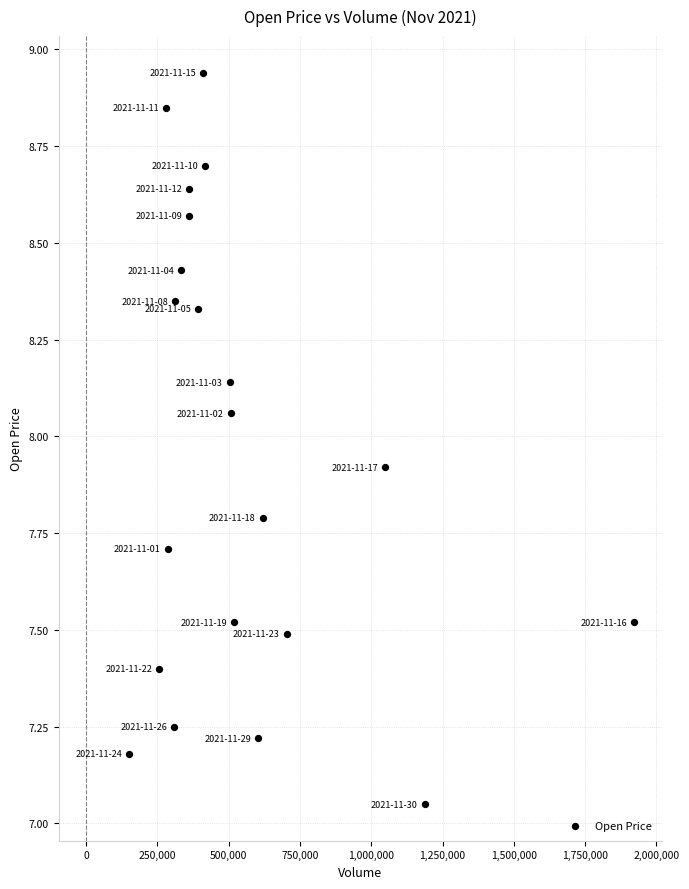

What is the range of Y values (max minus min)?

1.9